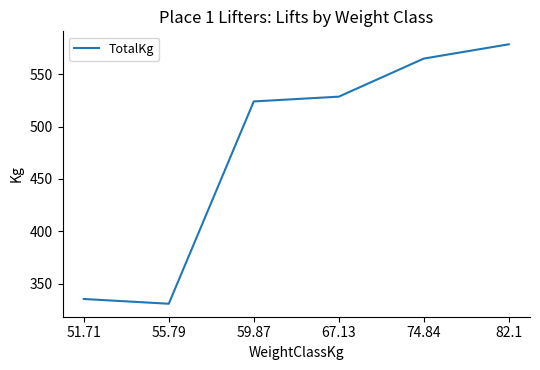

Where is the first local minimum?

55.79